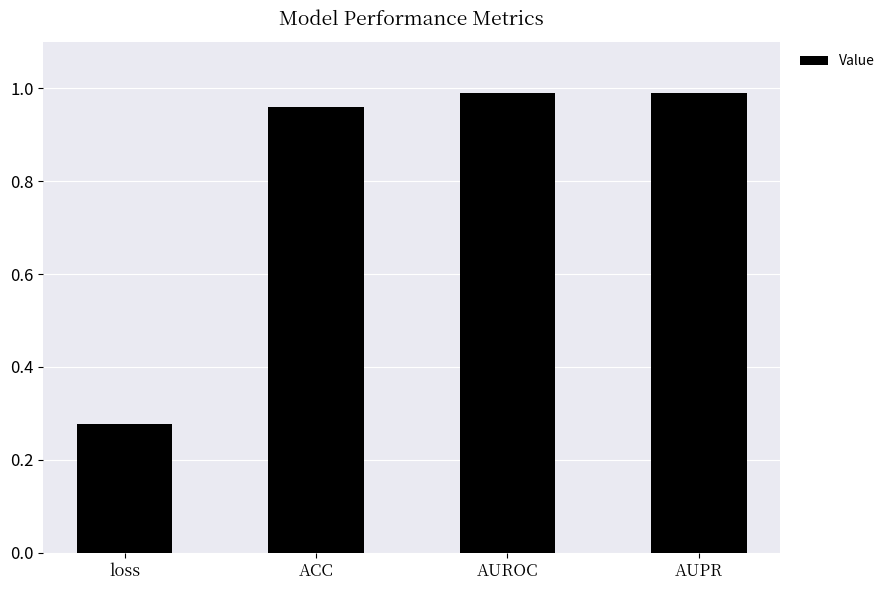

How many bars are there in total?

4